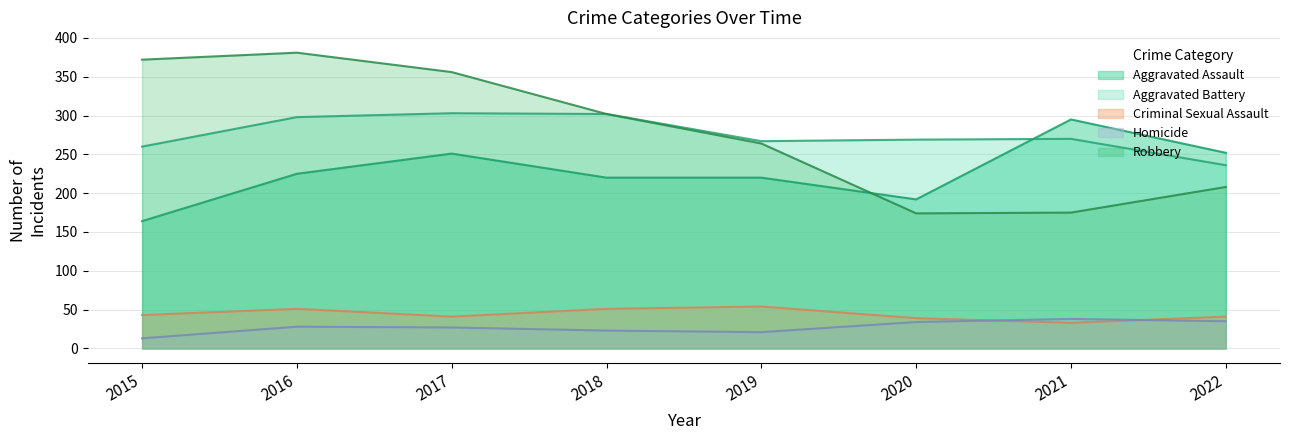

What is the minimum value shown in the chart?

13